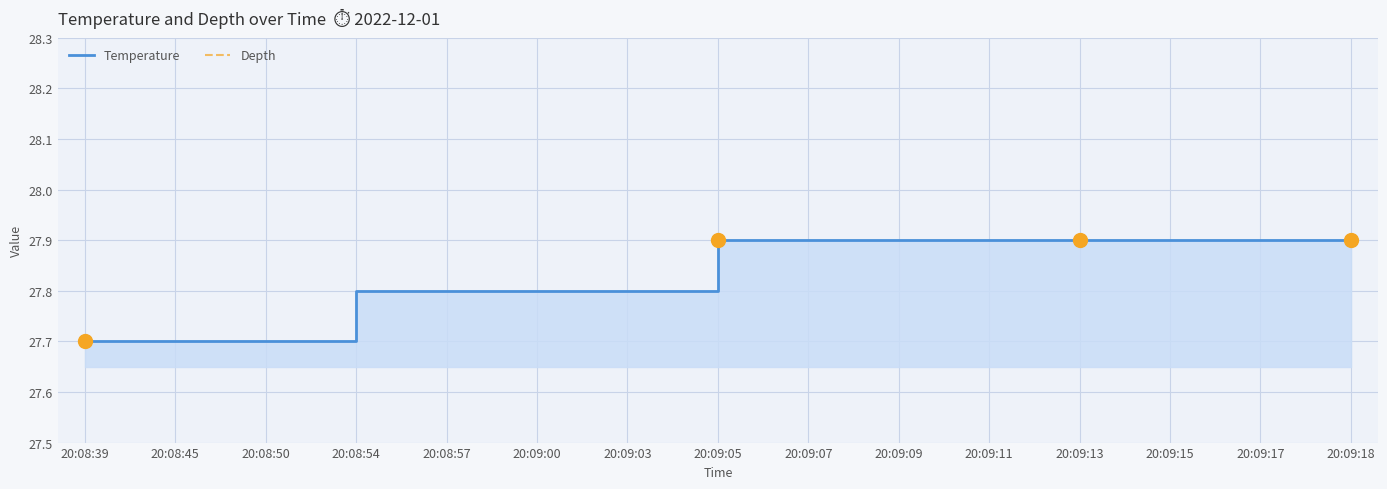

Which series has the largest range (max minus min)?

Temperature